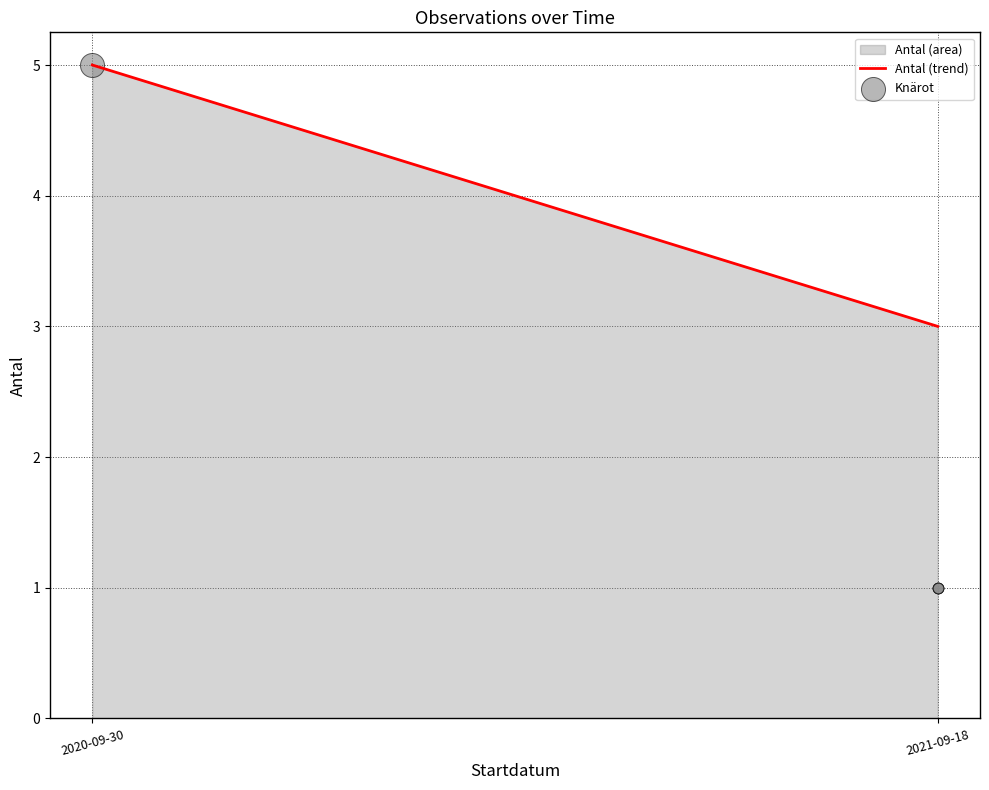

Approximately how many times larger is the value at 2020-09-30 compared to 2021-09-18?

1.7